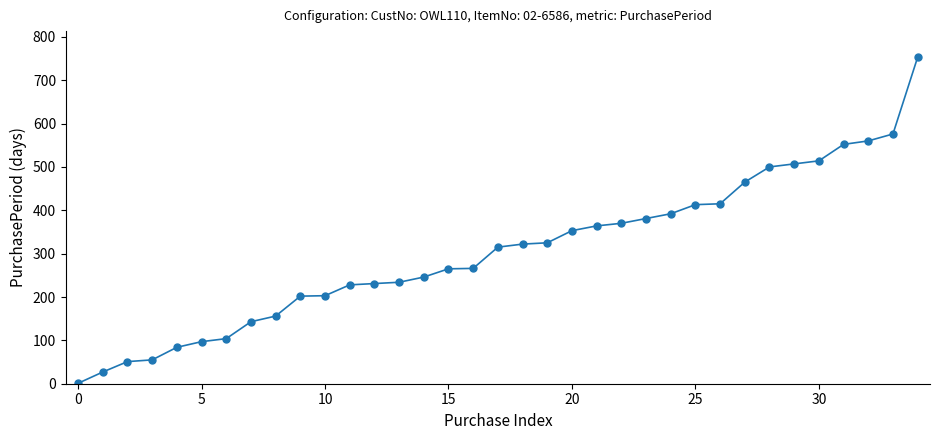

What is the maximum value shown in the chart?

753